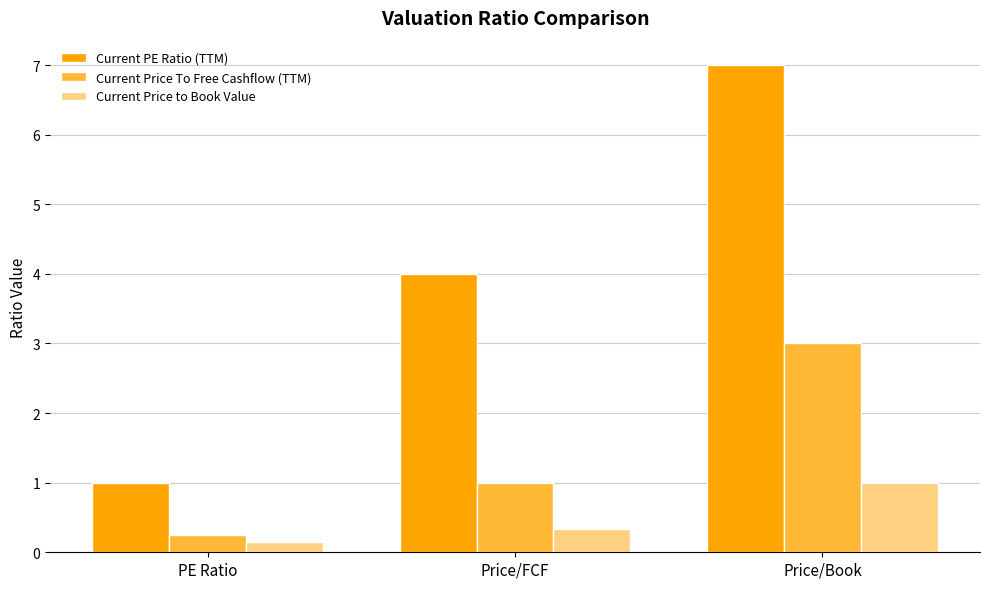

What is the maximum value shown in the chart?

7.0